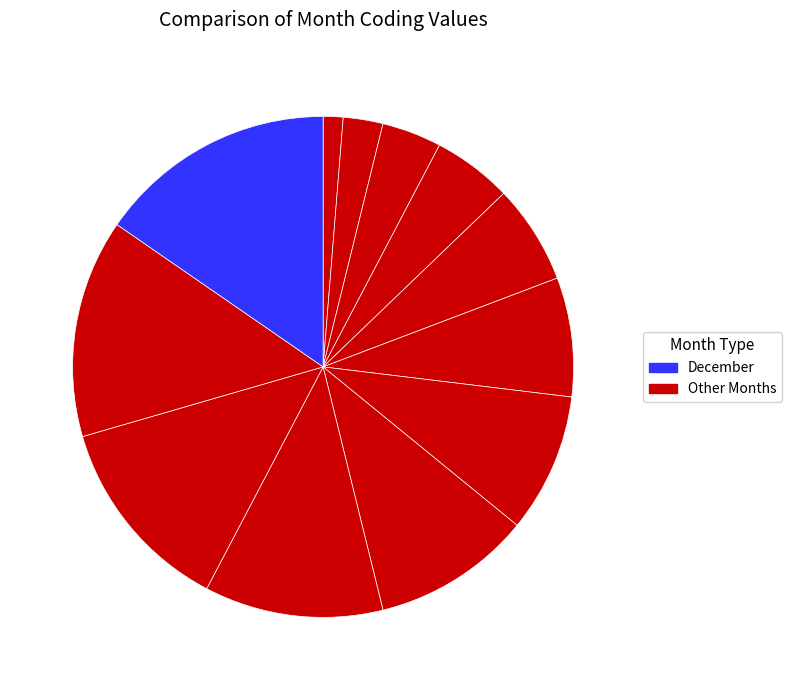

How many segments does this pie chart have?

12